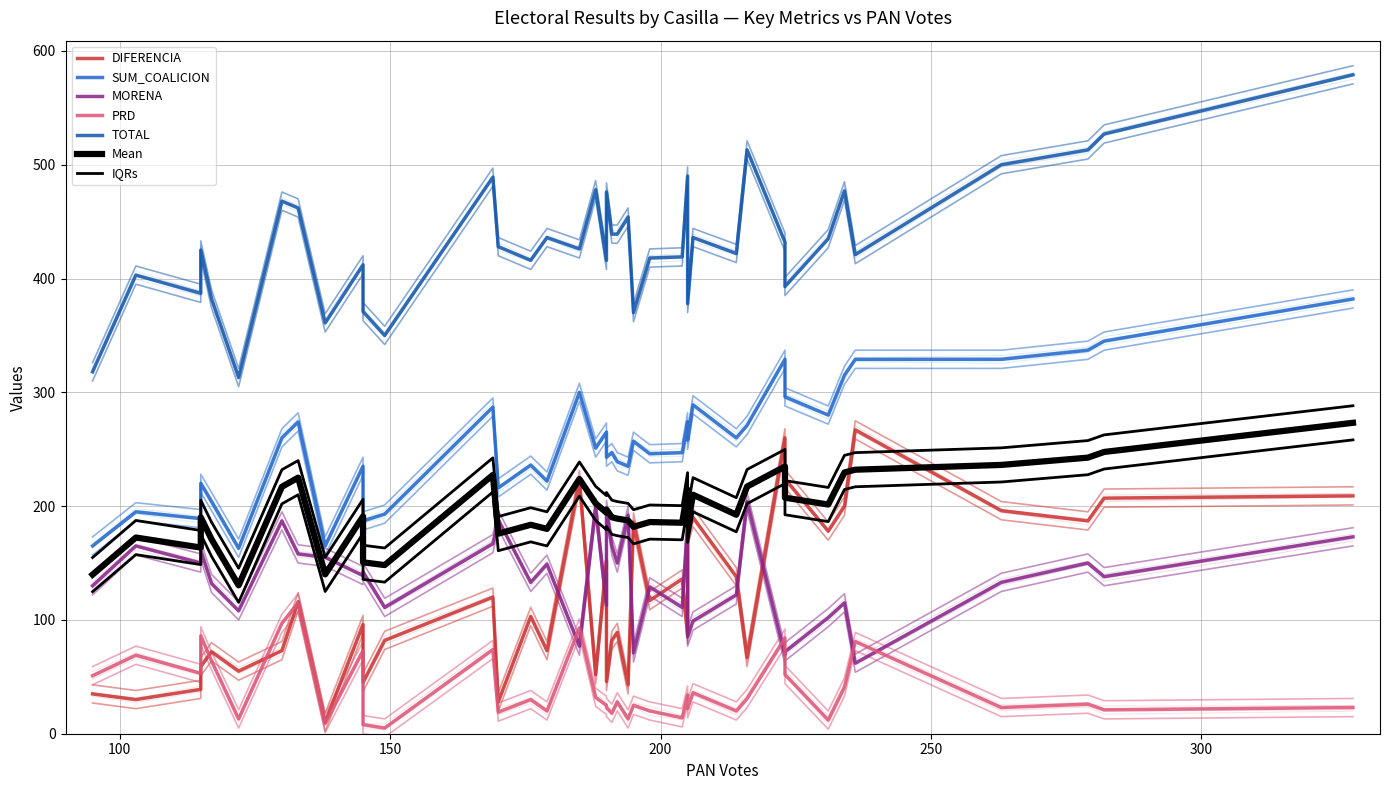

What is the average value of the DIFERENCIA series?

119